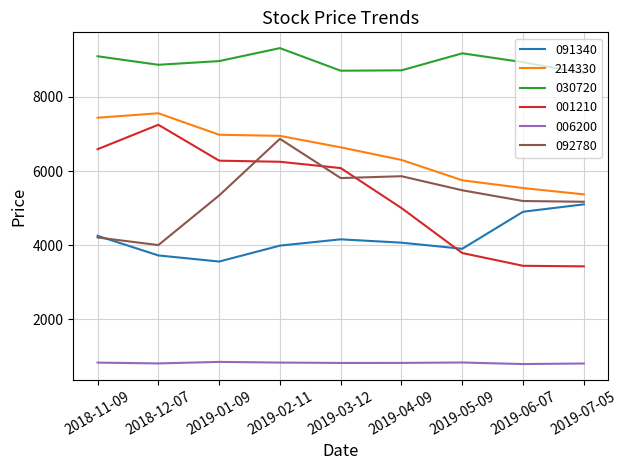

What is the maximum value for 030720?

9320